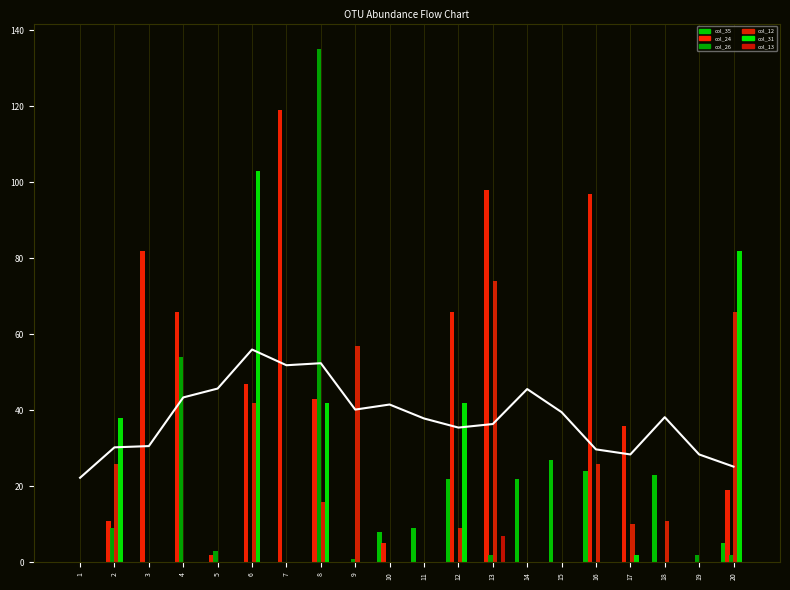

True or false: col_31 has a value of -65 at 5.

False